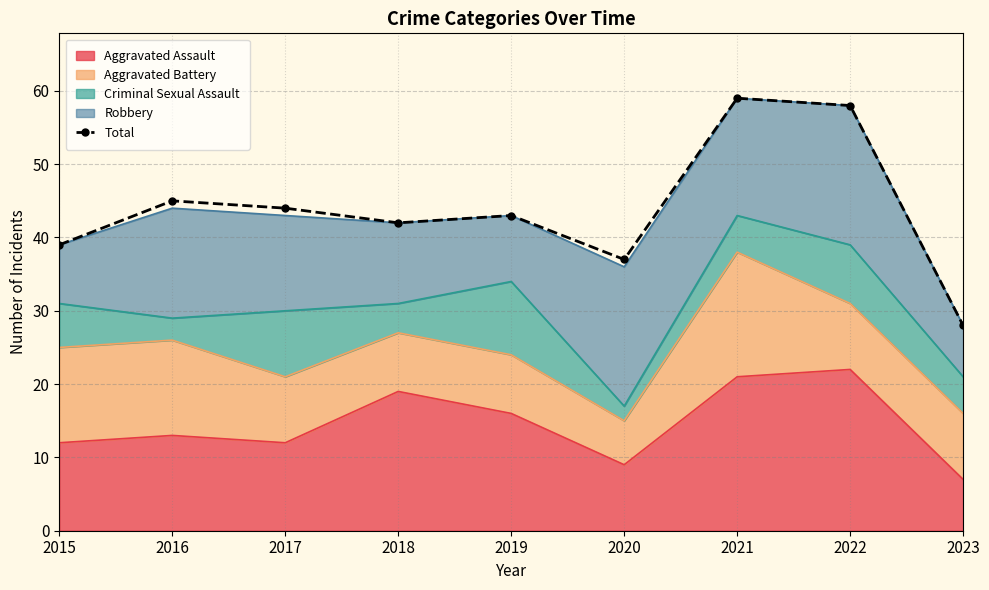

What is the value of the 5th point from the left?

43